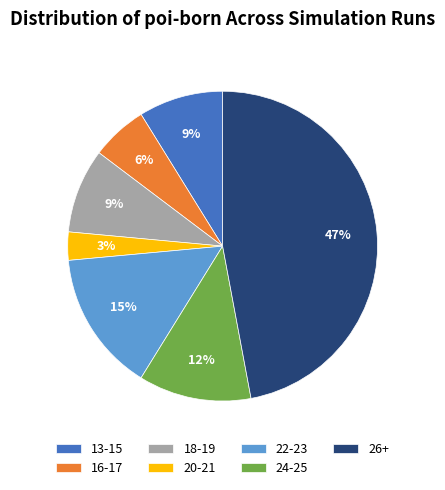

How many segments does this pie chart have?

7